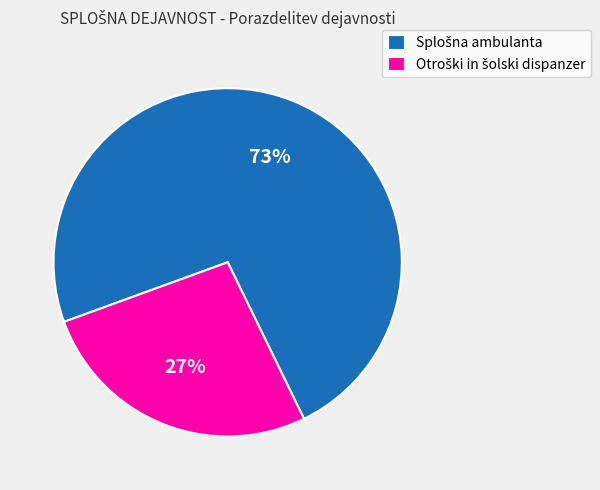

Is there any slice that represents more than half of the pie?

Yes